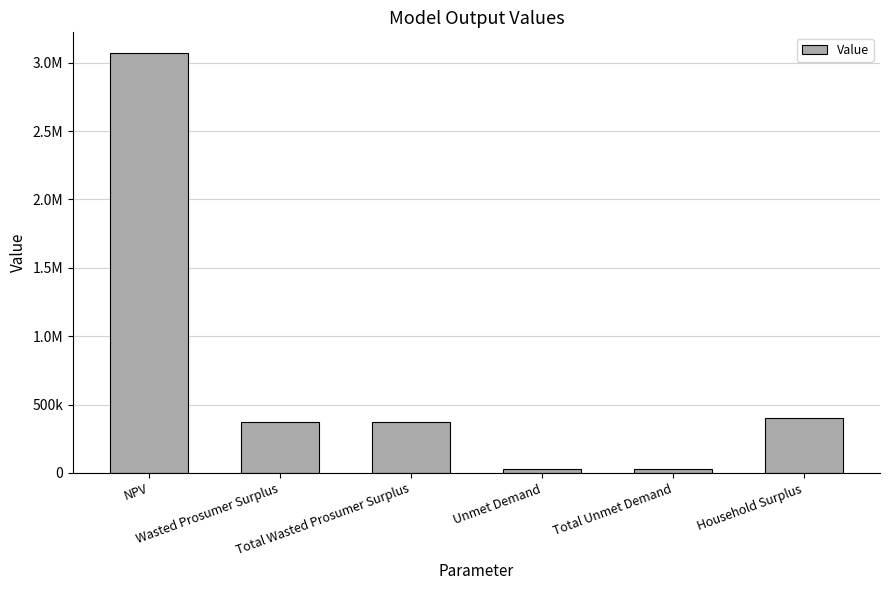

What is the value of the 6th bar from the left?

403427.3